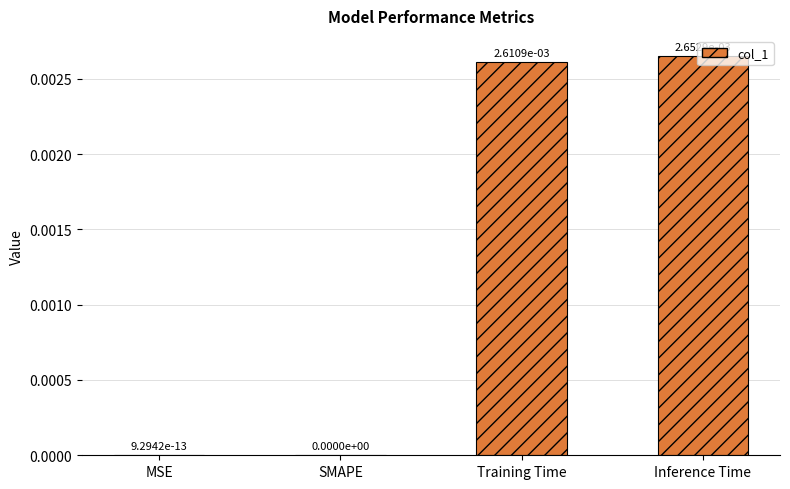

The value at SMAPE is 0.0. True or false?

True